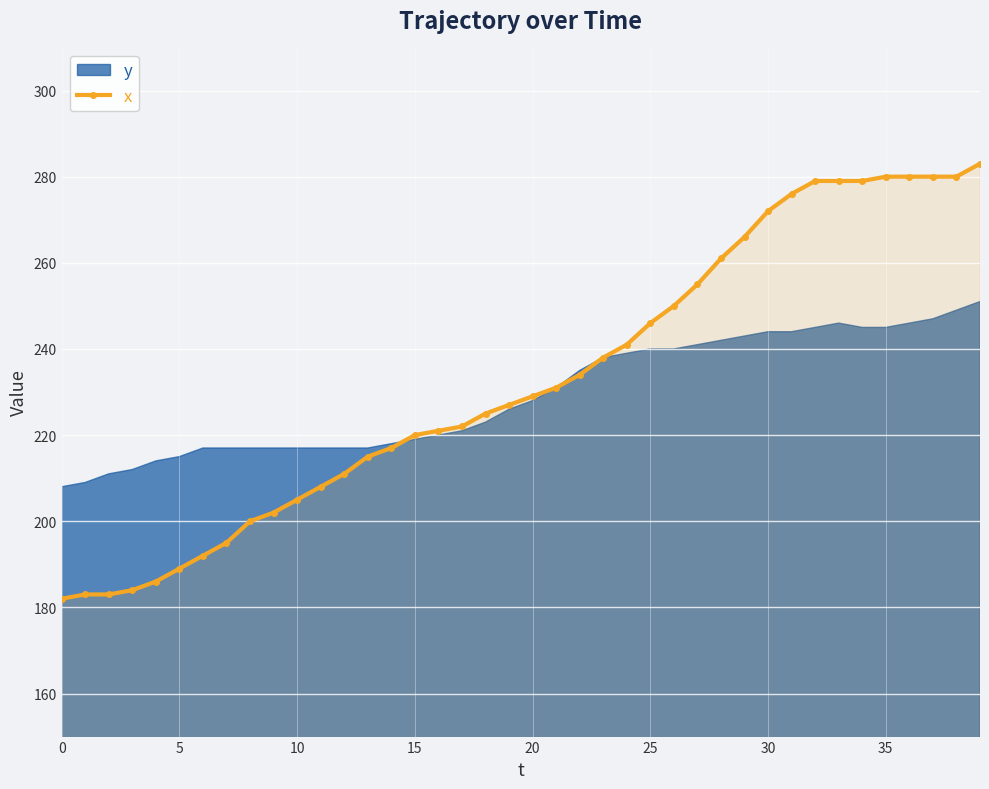

How many values in the x series are below 229?

20